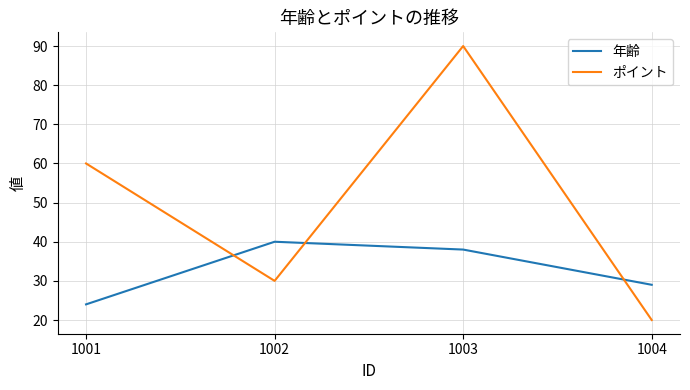

Between which two adjacent categories do 年齢 and ポイント first intersect?

1001 and 1002